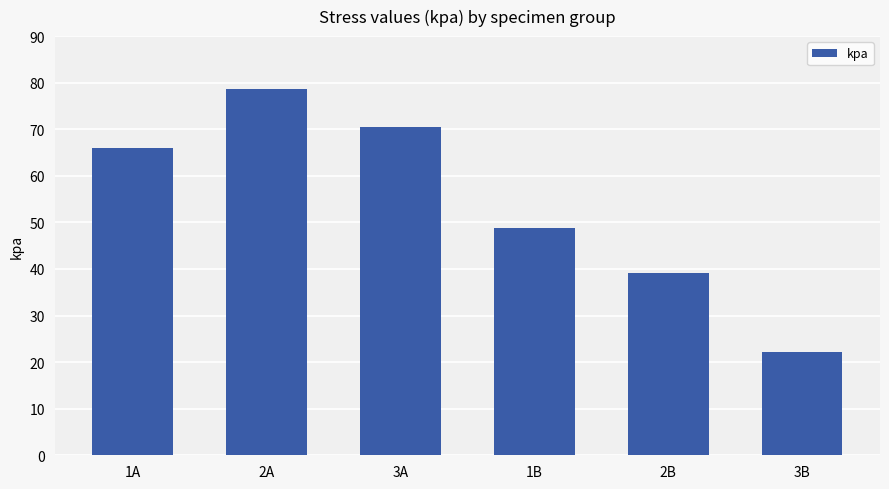

Which label corresponds to the largest value in the chart?

2A